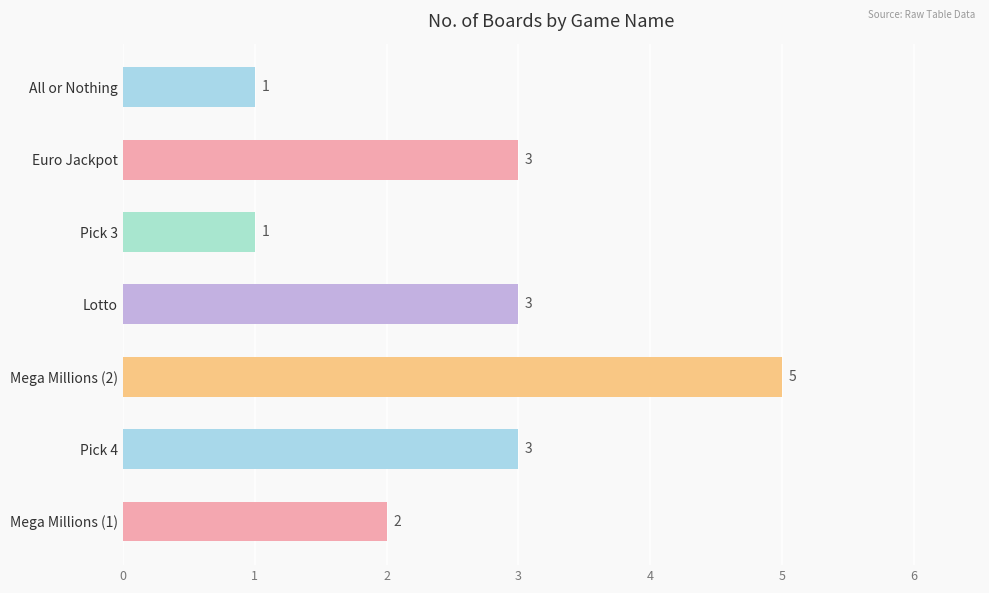

What is the sum of the values at Mega Millions (1) and Pick 4?

5